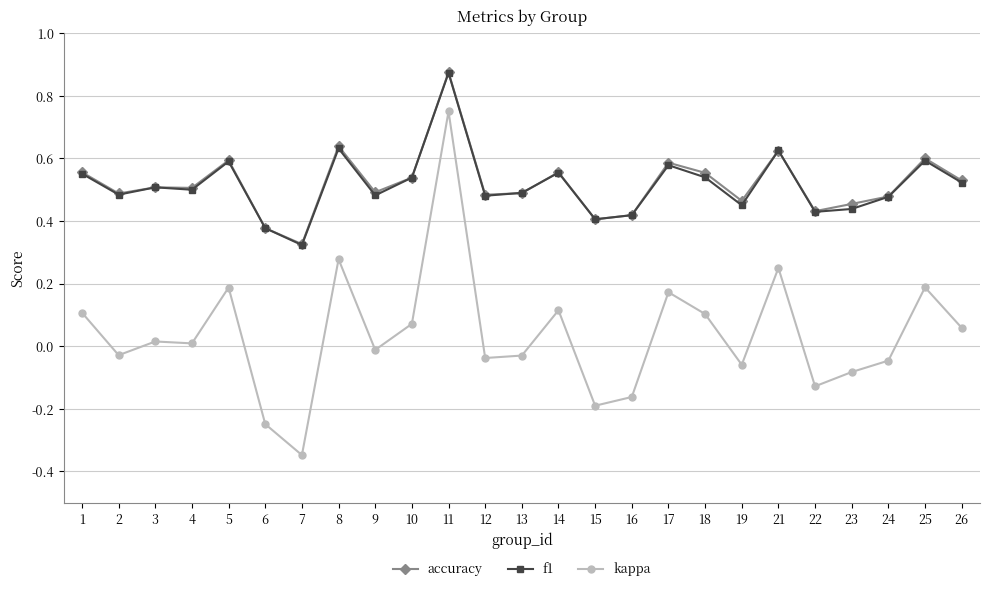

What is the total value across all series at 8?

1.5